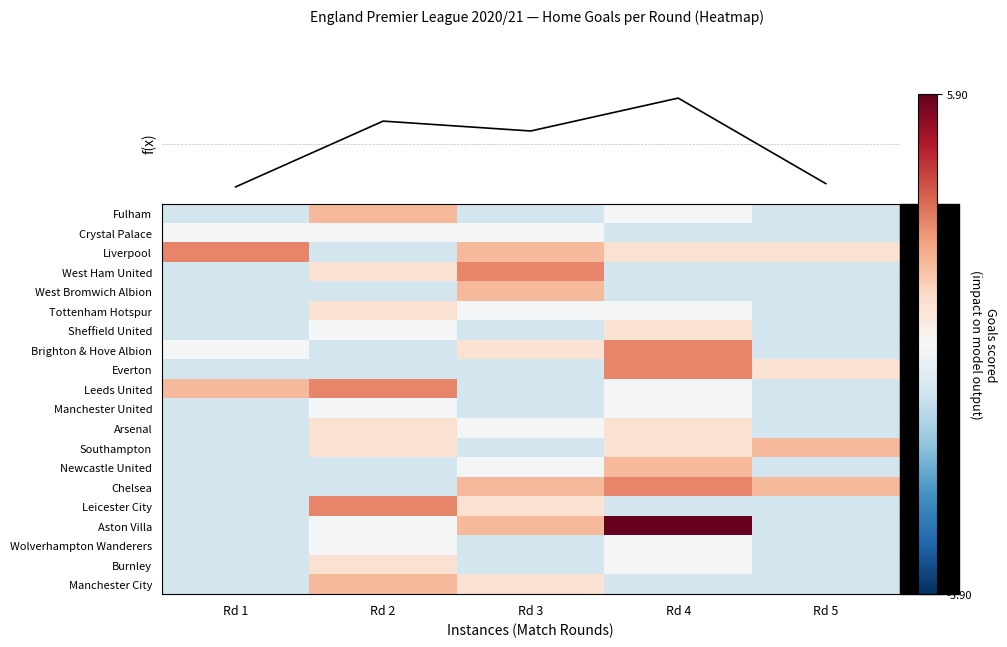

What is the sum of the Liverpool values at Rd 3 and Rd 1?

4.8